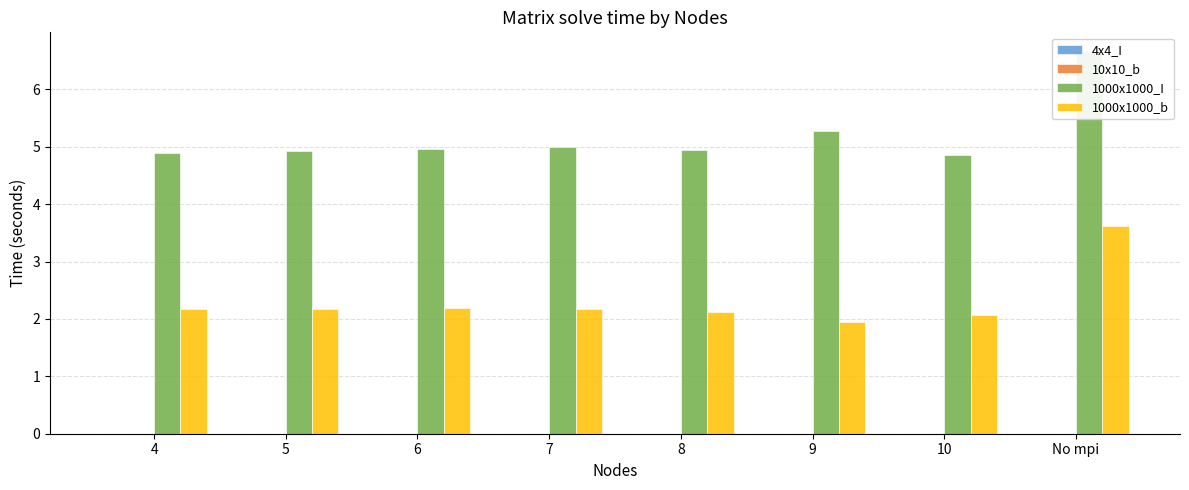

Reading right to left, transcribe all the data shown in this chart.

4x4_I: No mpi=0.0	10=0.0	9=0.0	8=0.0	7=0.0	6=0.0	5=0.0	4=0.0
10x10_b: No mpi=0.0	10=0.0	9=0.0	8=0.0	7=0.0	6=0.0	5=0.0	4=0.0
1000x1000_I: No mpi=6.7	10=4.9	9=5.3	8=4.9	7=5.0	6=5.0	5=4.9	4=4.9
1000x1000_b: No mpi=3.6	10=2.1	9=1.9	8=2.1	7=2.2	6=2.2	5=2.2	4=2.2